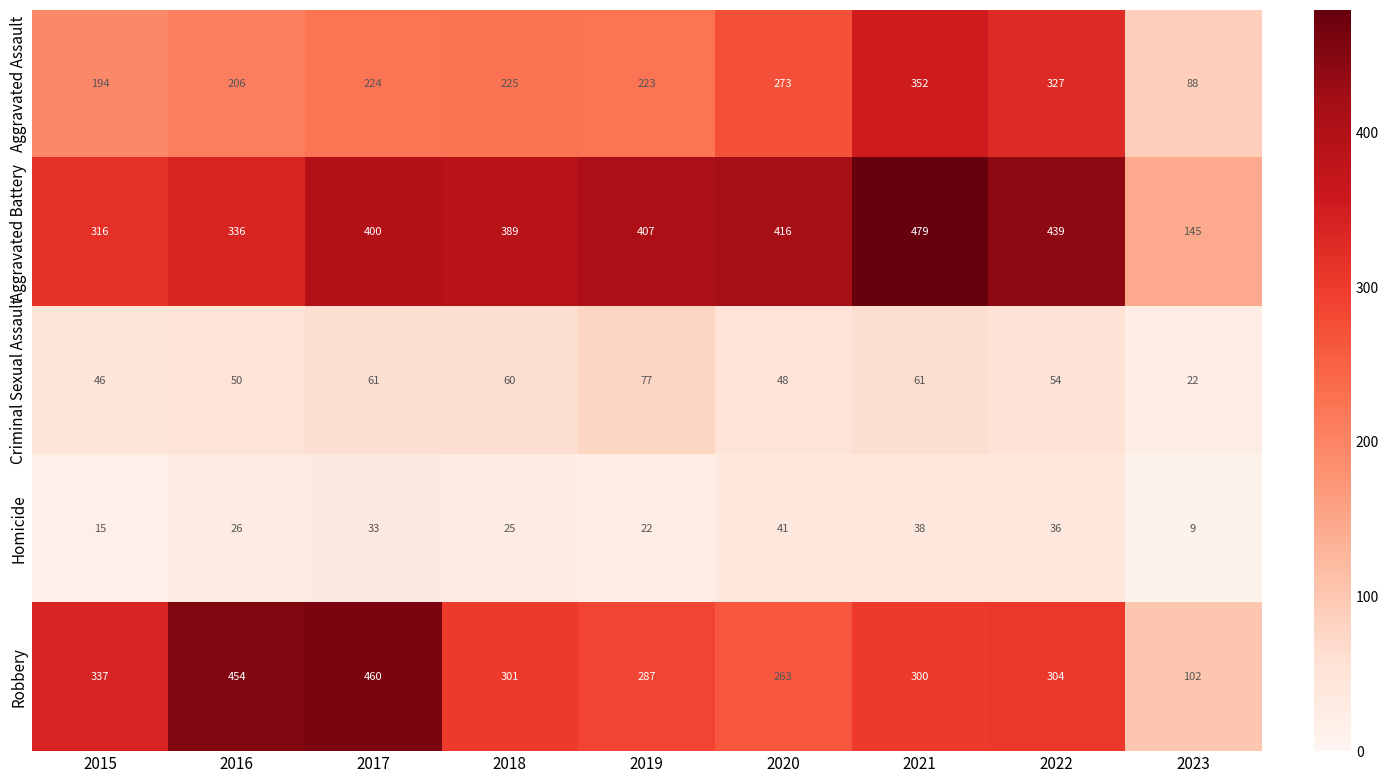

What is the difference between the highest and lowest values at 2022?

403